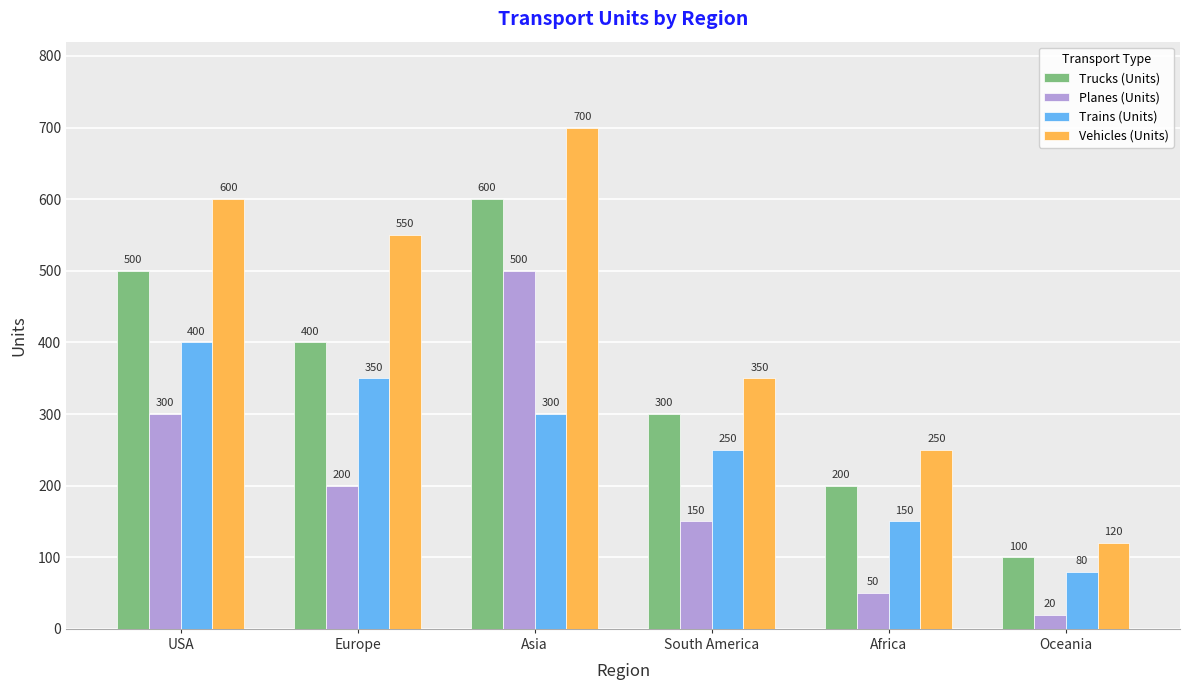

At which label does Trains (Units) first exceed 300?

USA